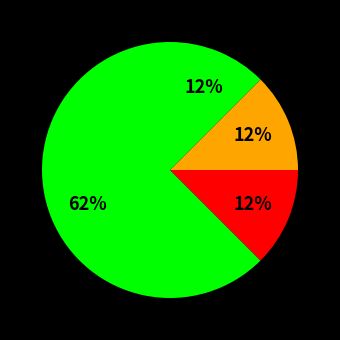

How many segments does this pie chart have?

4